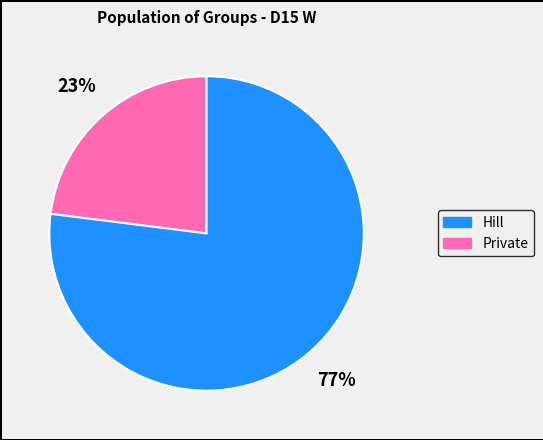

To the nearest percent, what portion does Hill represent?

23%